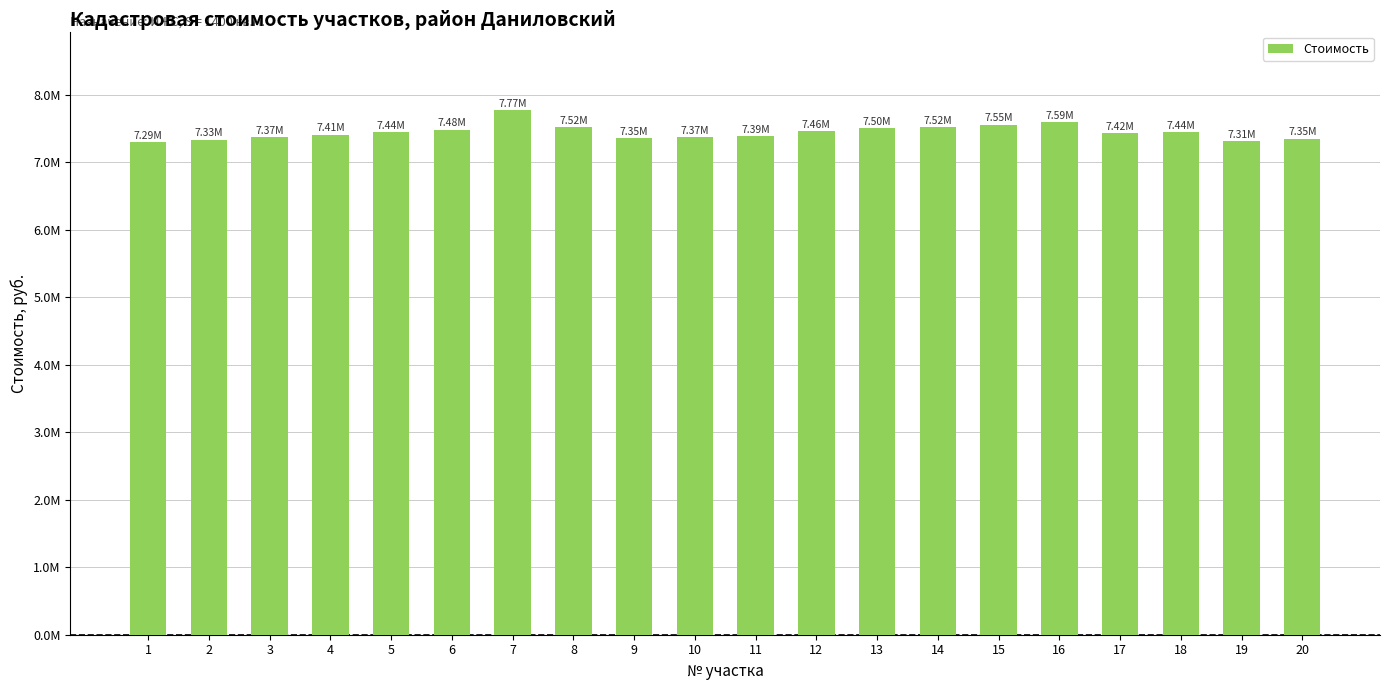

Does the chart contain any negative values?

No